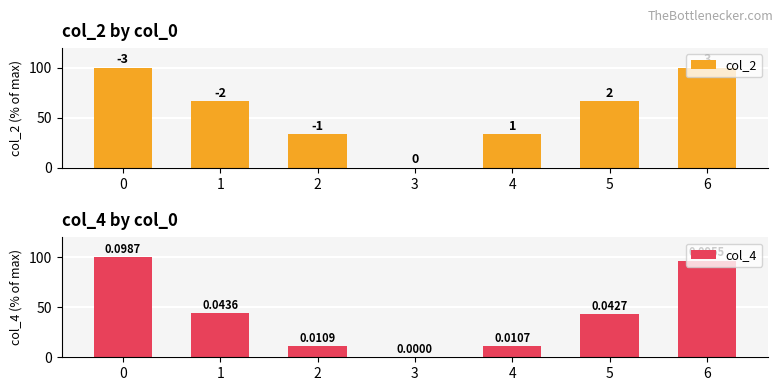

What is the average value of the col_2 series?

57.1